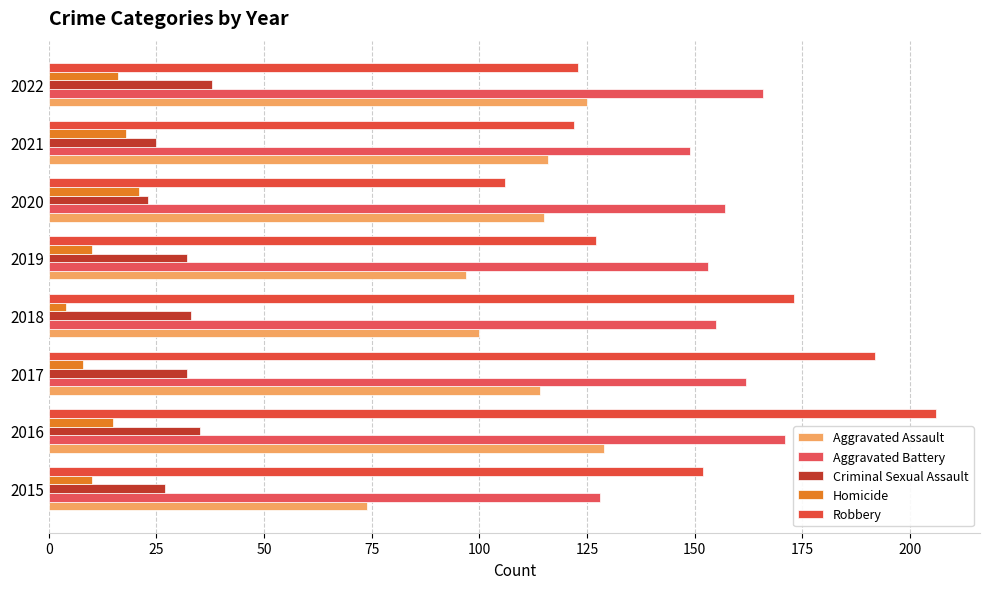

How many data points in Robbery are less than 152?

4